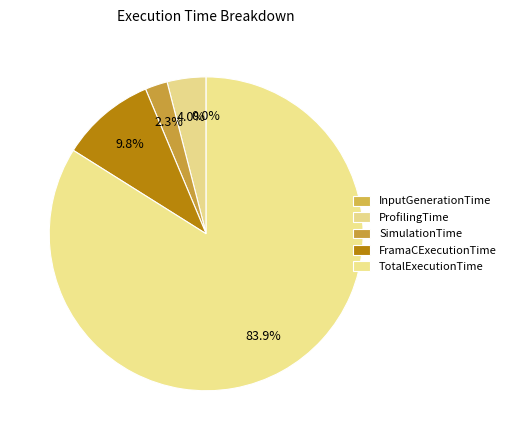

The InputGenerationTime slice represents 9% of the pie. True or false?

False